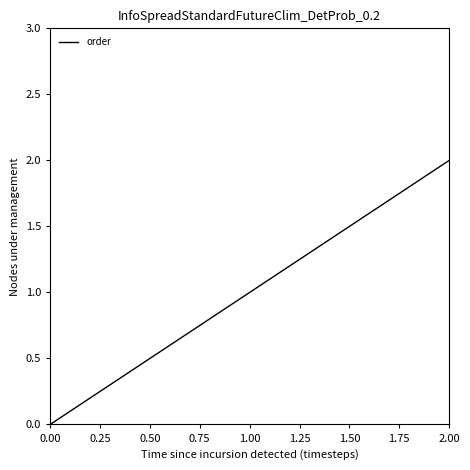

How many positive values are there?

2